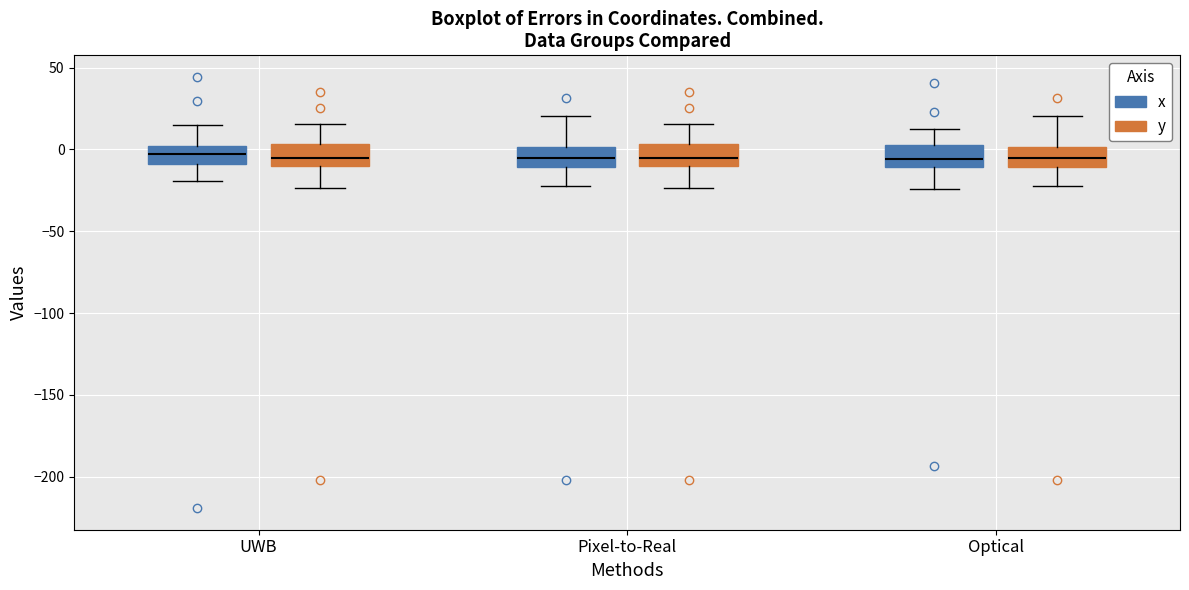

Reading left to right, transcribe this box plot: for each box, give where its median line is, the range the box spans, and where its two whiskers end, as read against the y-axis. The values are not printed on the chart, so give them approximately, as read against the axis.

UWB (x): median -5, box -10 to 0, whiskers -20 to 15
UWB (y): median -5, box -10 to 5, whiskers -25 to 15
Pixel-to-Real (x): median -5, box -10 to 0, whiskers -20 to 20
Pixel-to-Real (y): median -5, box -10 to 5, whiskers -25 to 15
Optical (x): median -5, box -10 to 5, whiskers -25 to 10
Optical (y): median -5, box -10 to 0, whiskers -20 to 20